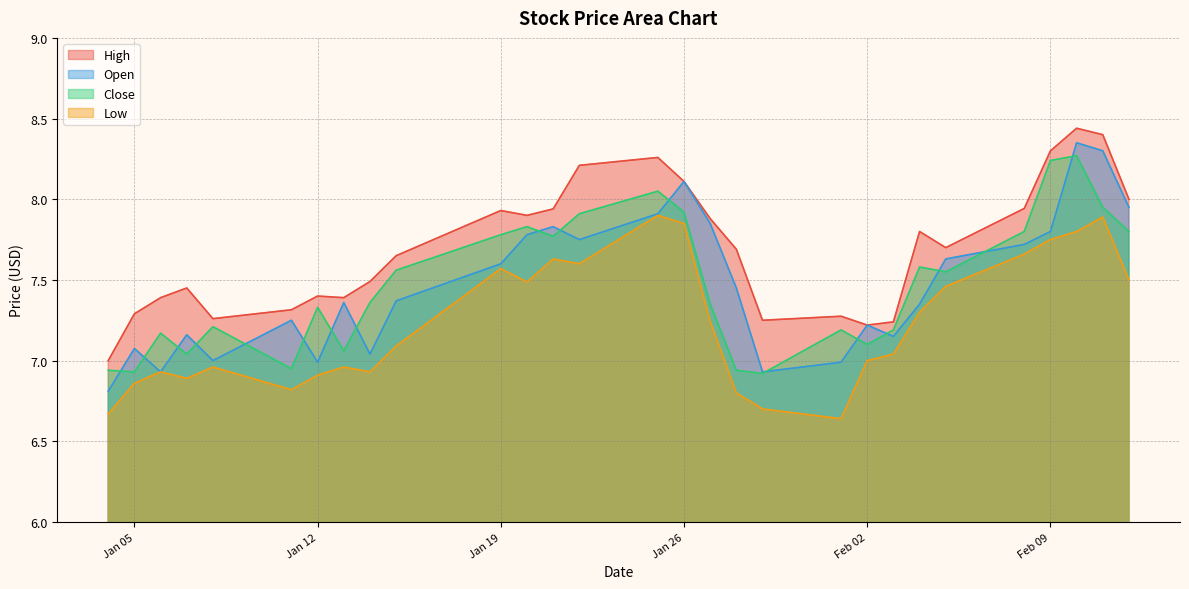

What are all the series names shown in the legend?

High, Open, Close, Low